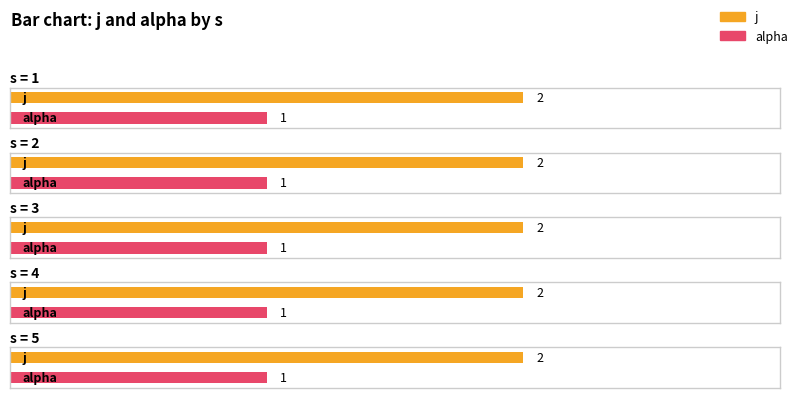

Which series has the largest total across all categories?

j